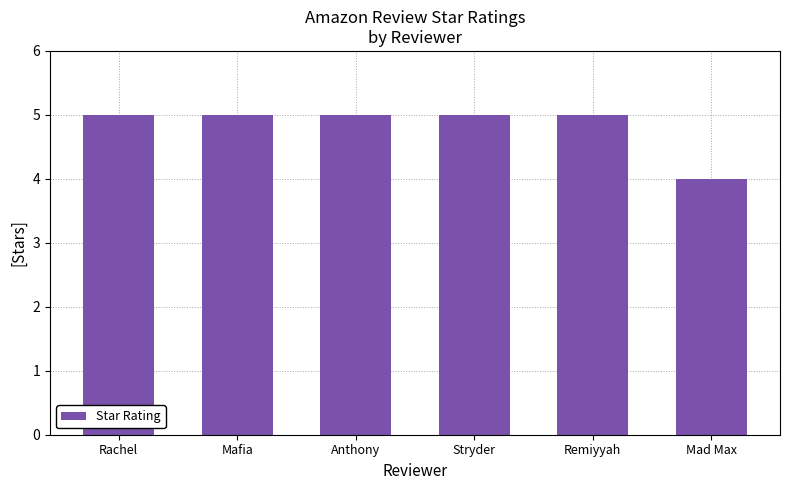

What position from the right is Mad Max?

1